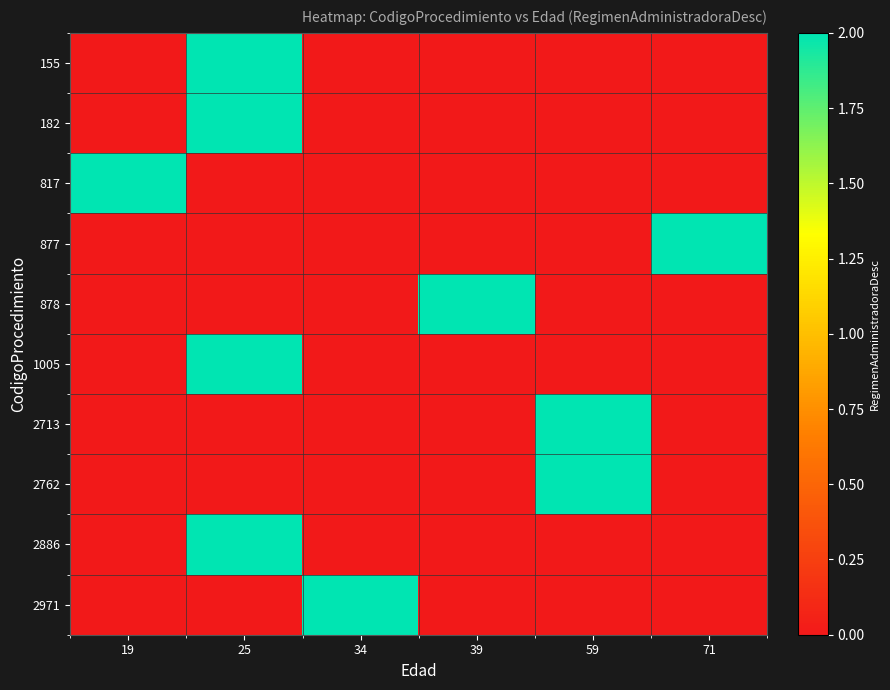

What is the total value across all series at 39?

2